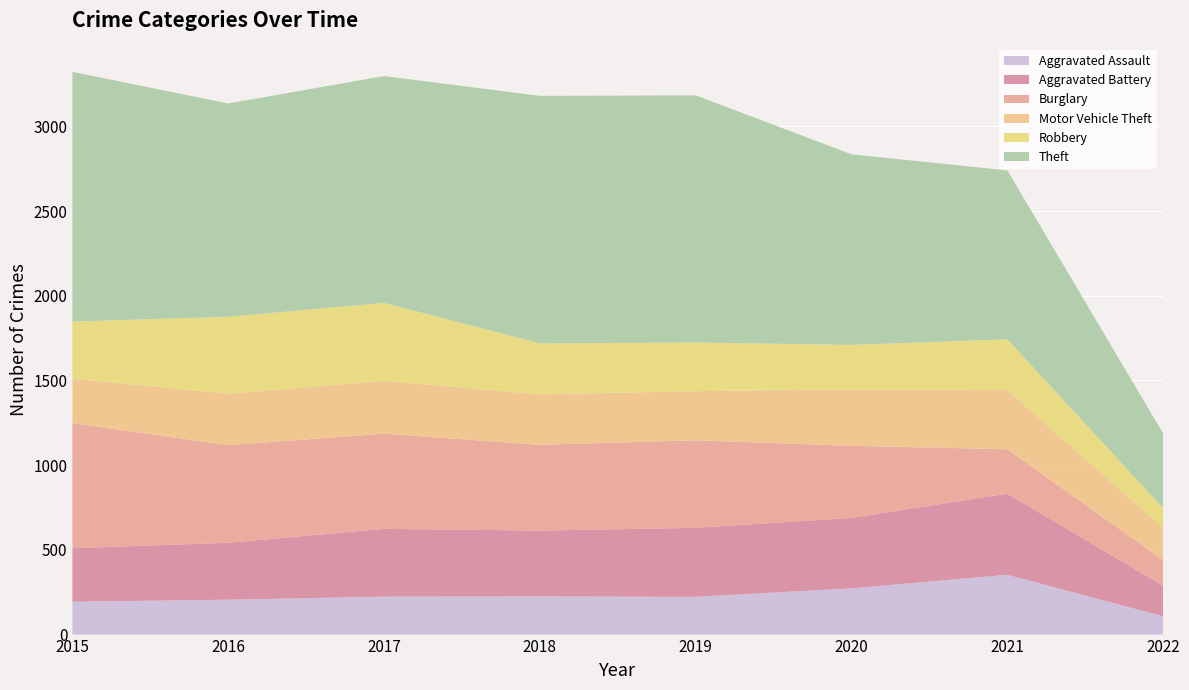

What is the difference between the maximum and second lowest values in the Theft series?

477